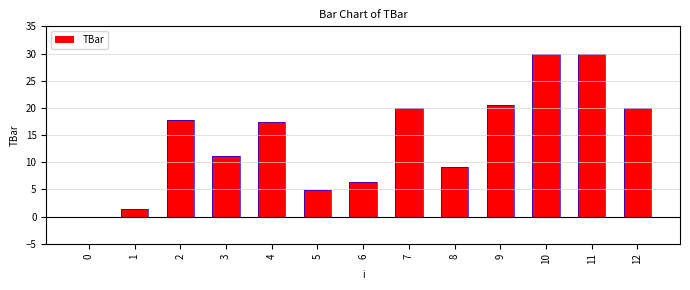

What is the value of the 11th bar from the left?

30.0